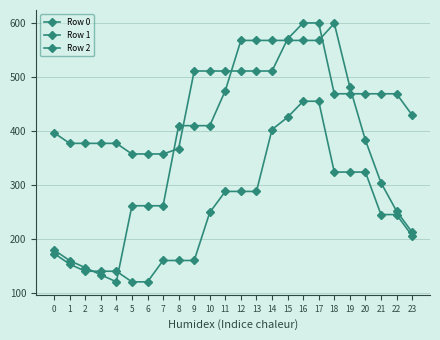

The value of Row 0 at 7 is 109.8. True or false?

False